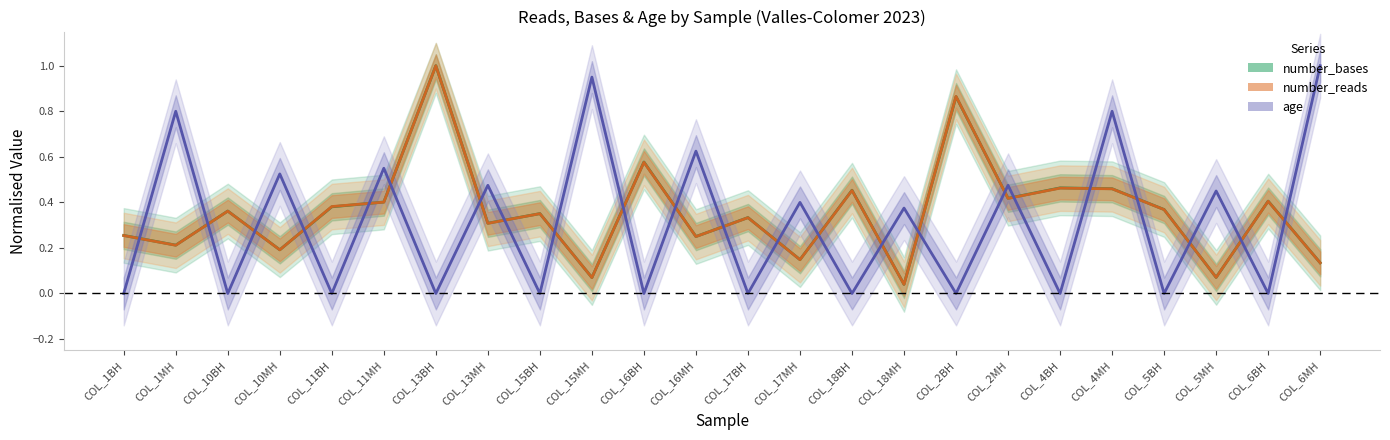

What is the value of the number_bases point at the 1st from the left?

0.3